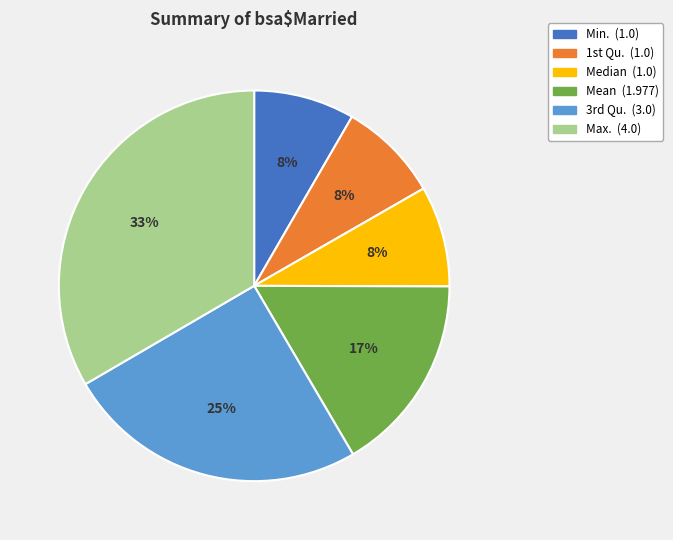

Combined, do Median and Max. account for over 50%?

No